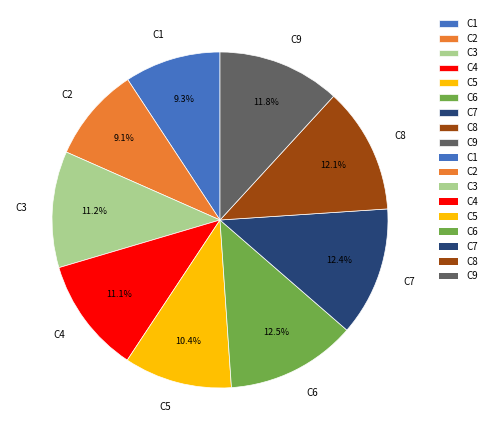

True or false: C1 accounts for 1% of the total.

False